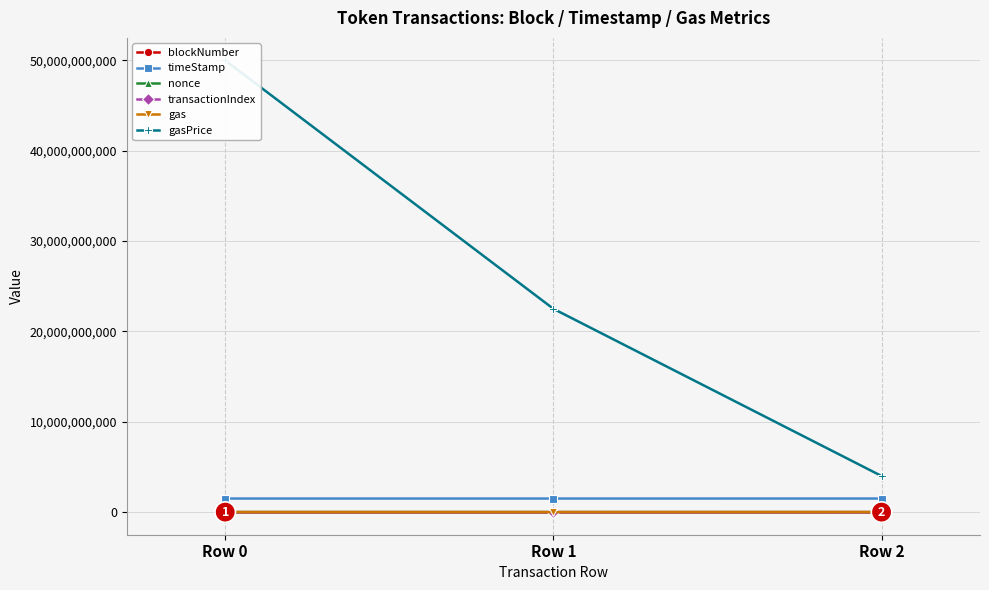

Reading left to right, transcribe all the data shown in this chart.

blockNumber: 4244312	4253651	4295418
timeStamp: 1504696853	1504921512	1505927434
nonce: 298230	50	3607
transactionIndex: 121	86	34
gas: 150000	90000	3020000
gasPrice: 50000000000	22511273639	4000000000